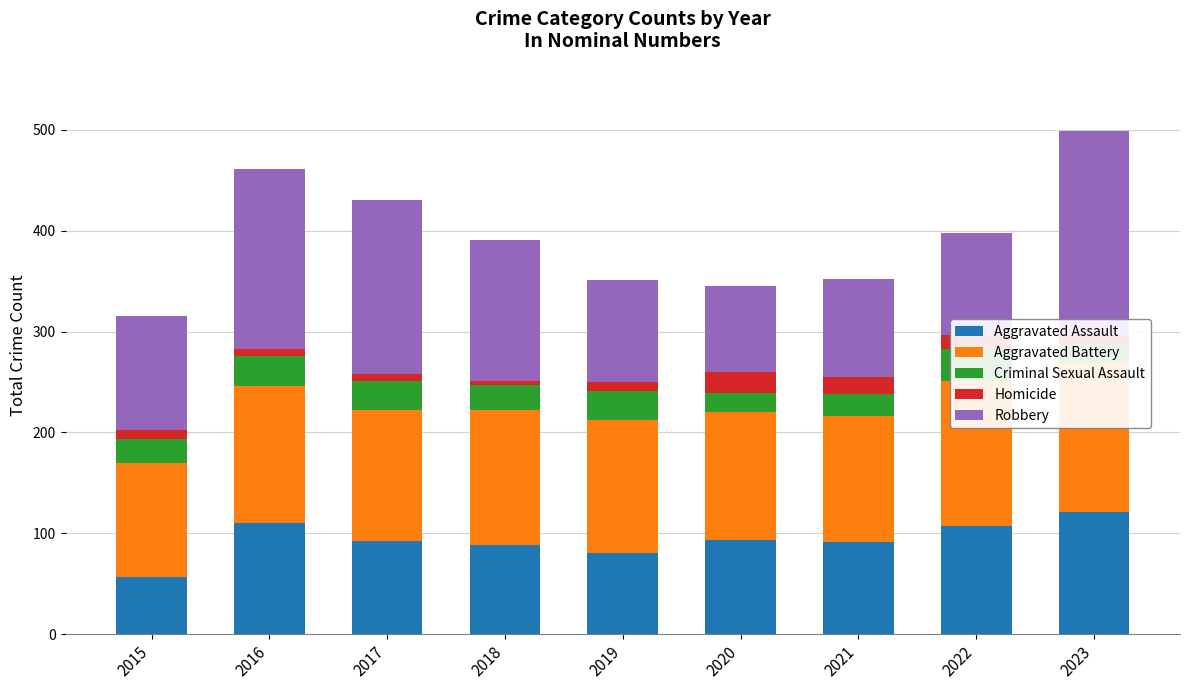

Reading left to right, what are all the values shown in this chart?

Aggravated Assault: 57	110	92	88	81	93	91	107	121
Aggravated Battery: 113	136	130	134	131	127	125	144	148
Criminal Sexual Assault: 24	30	29	25	29	19	22	32	18
Homicide: 8	7	7	4	9	21	17	14	9
Robbery: 113	178	172	140	101	85	97	101	203